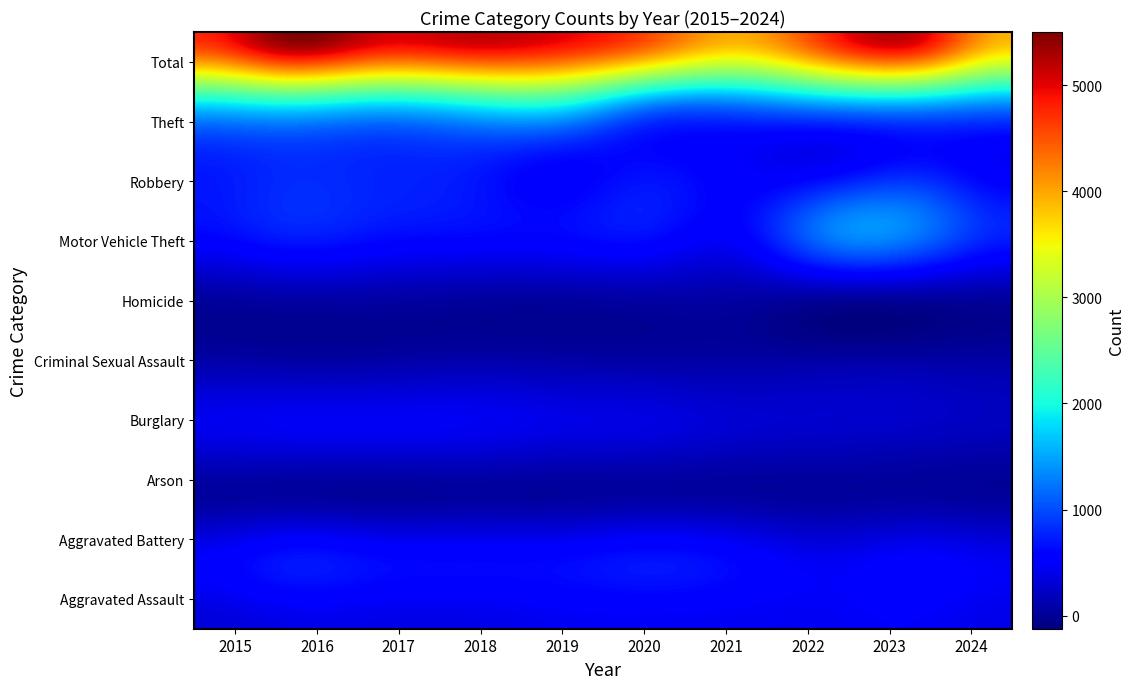

The value of Total at 2015 is 7405. True or false?

False